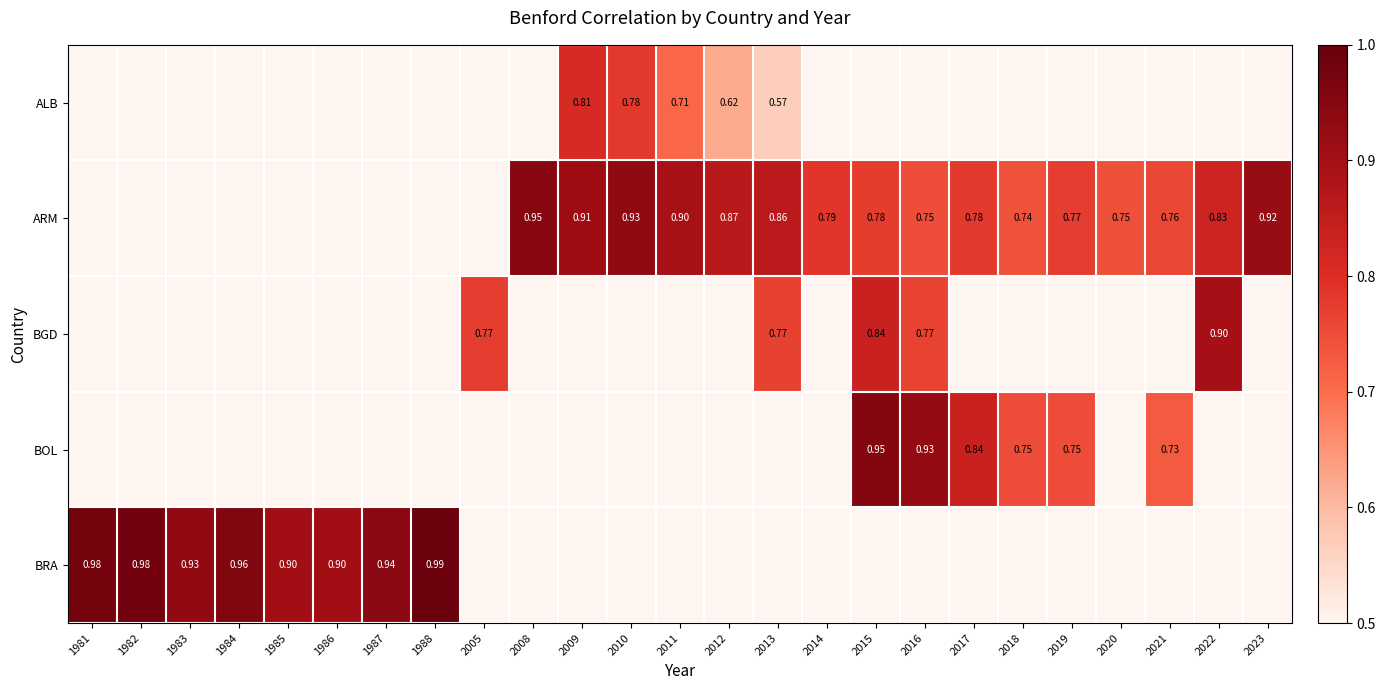

How many data points in ARM are above 0?

16